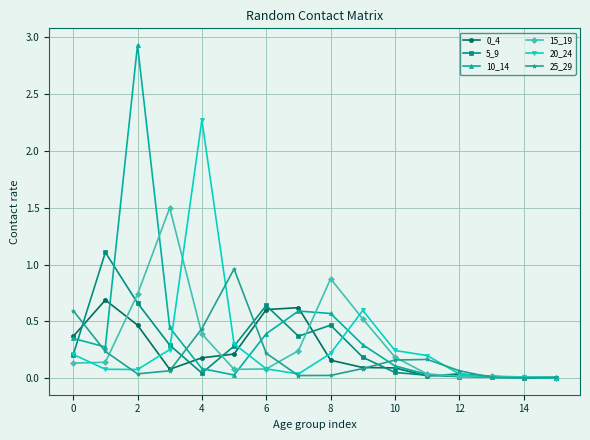

How many lines are shown in the chart?

6